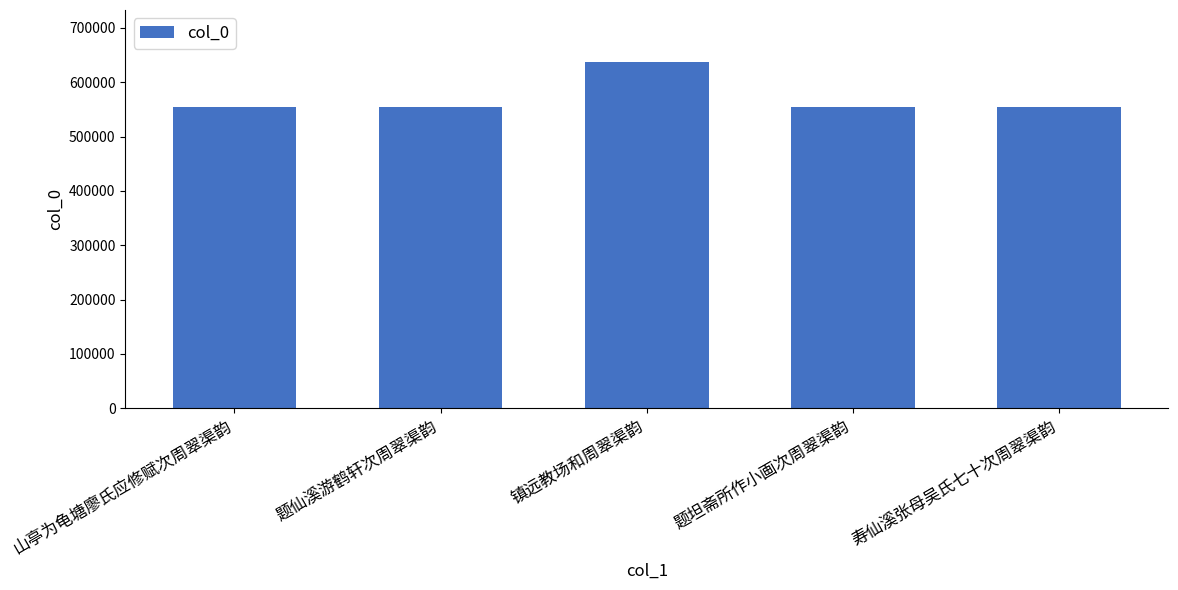

What position from the right is 题坦斋所作小画次周翠渠韵?

2